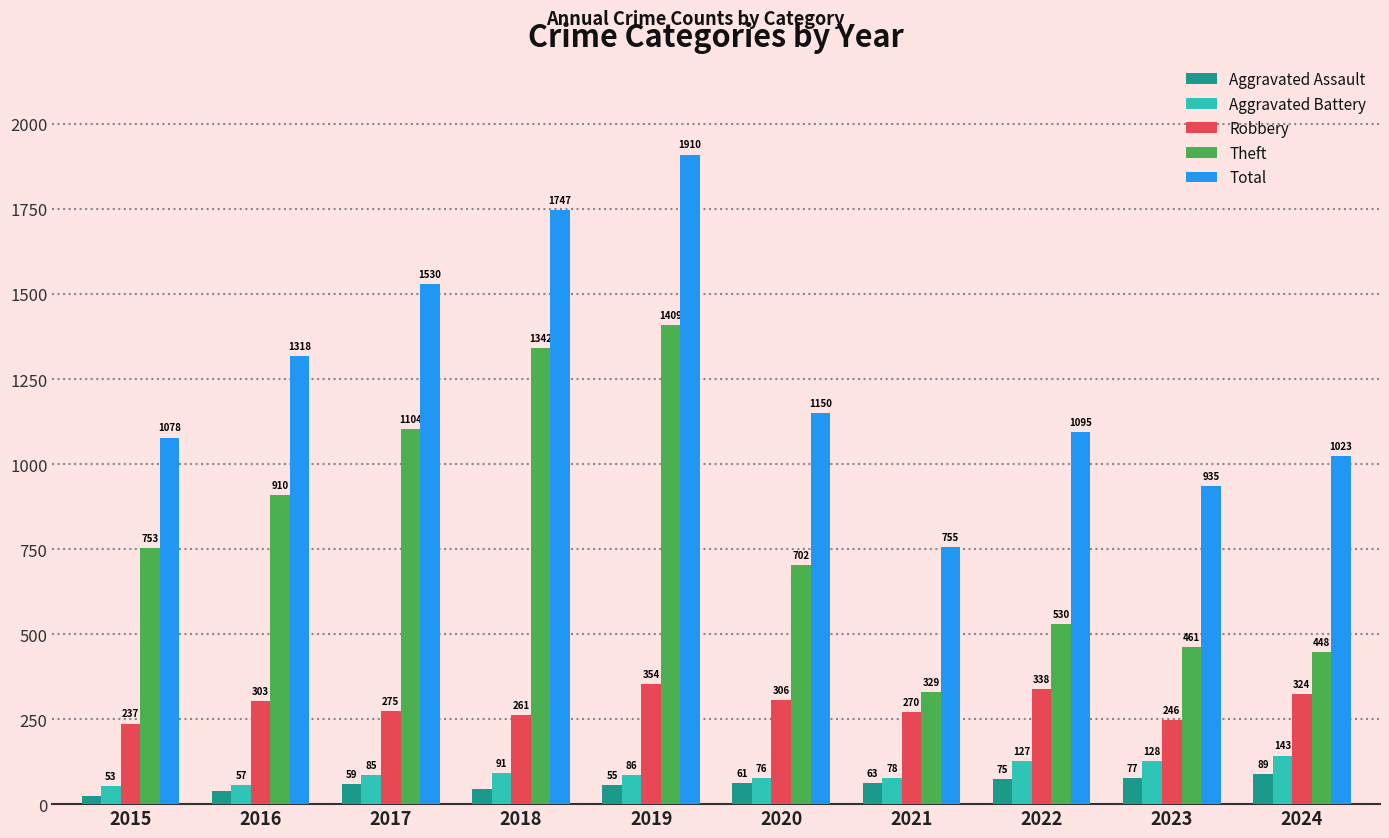

At which label does Theft reach its peak?

2019